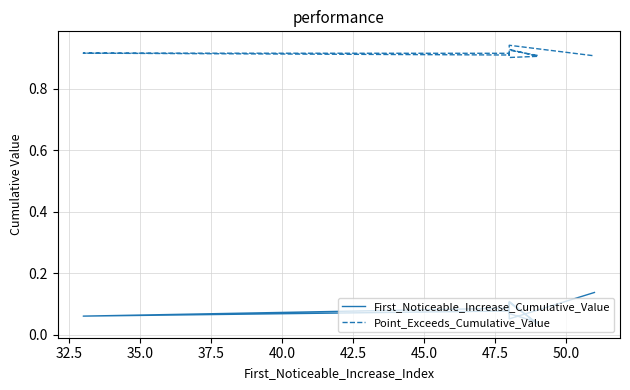

What is the value of the Point_Exceeds_Cumulative_Value point at the 8th from the left?

0.9